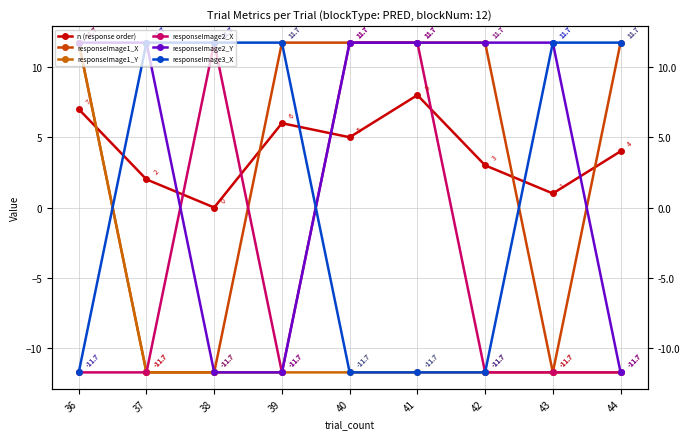

Count the number of data series in this chart.

6